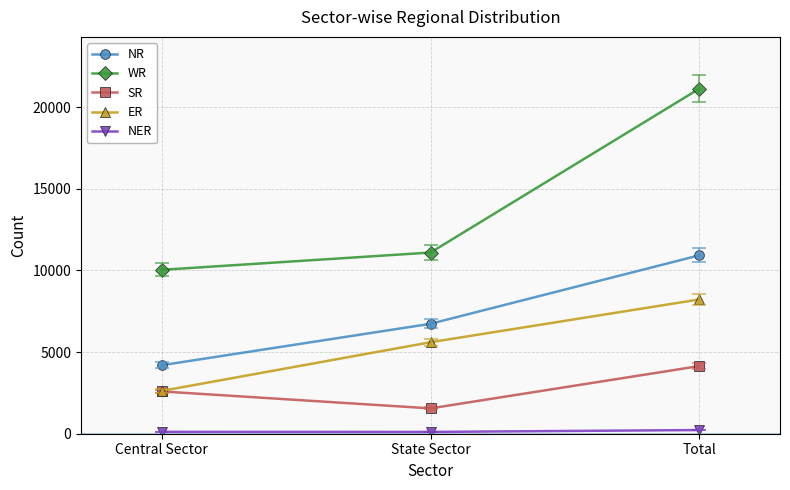

How many data points in NR are less than 6730?

1